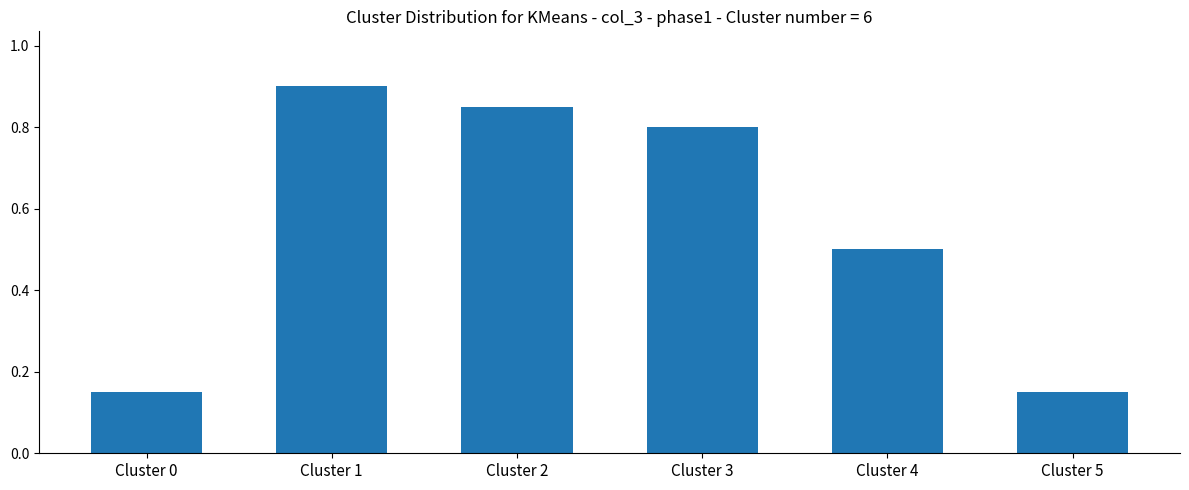

What is the maximum value shown in the chart?

0.9